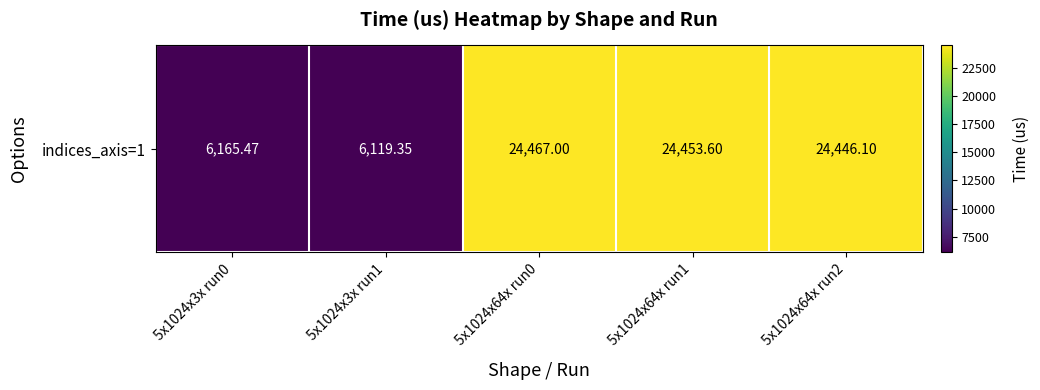

The chart shows a value of 3033.3 at 5x1024x3x run0. True or false?

False